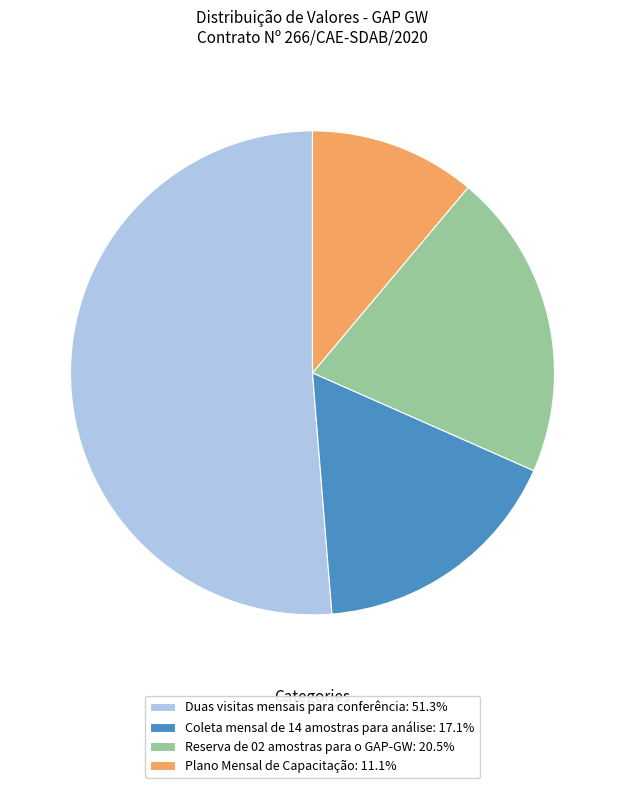

Between Duas visitas mensais para conferência and Reserva de 02 amostras para o GAP-GW, which is larger?

Duas visitas mensais para conferência